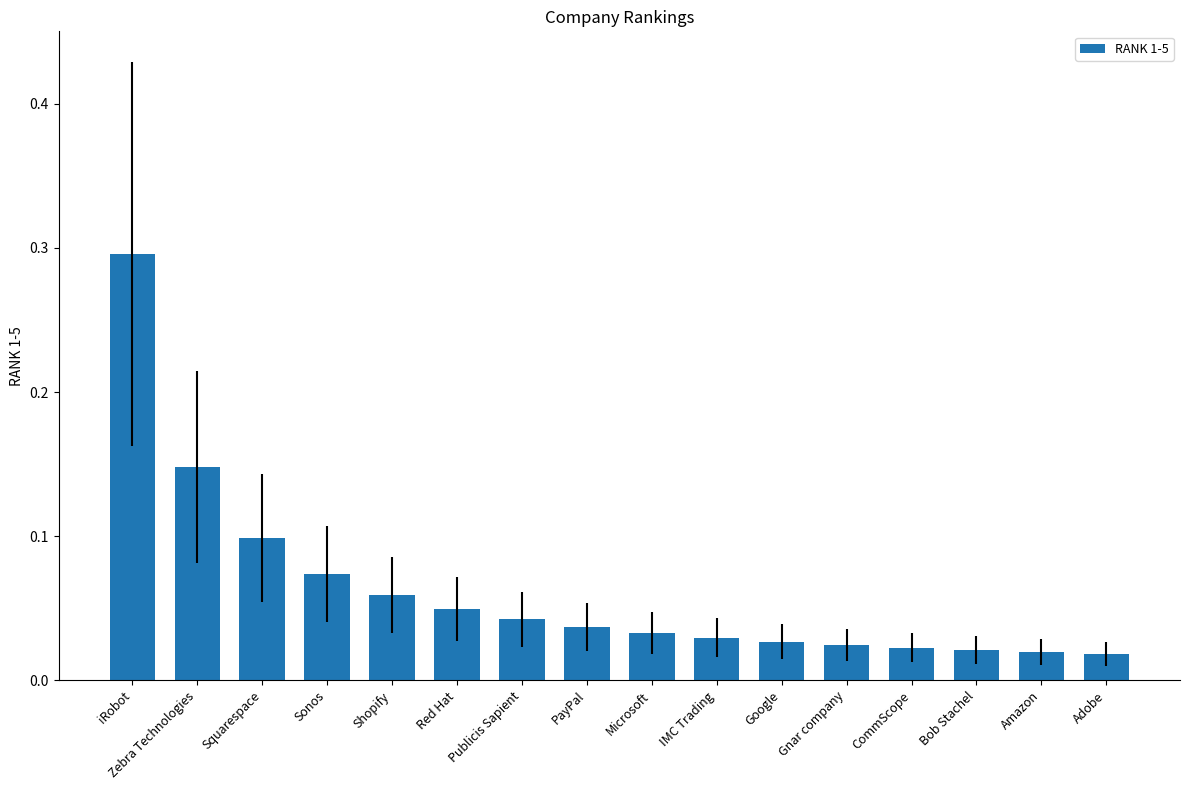

What position from the left is Publicis Sapient?

7